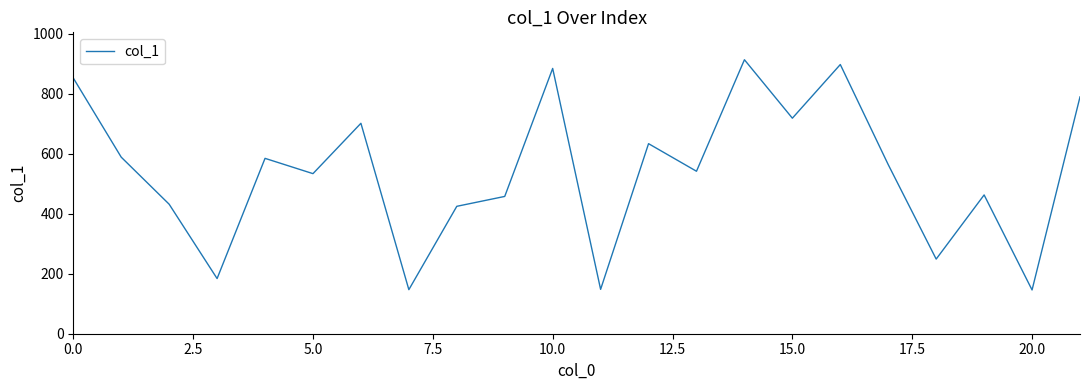

What is the difference between the maximum and minimum values?

768